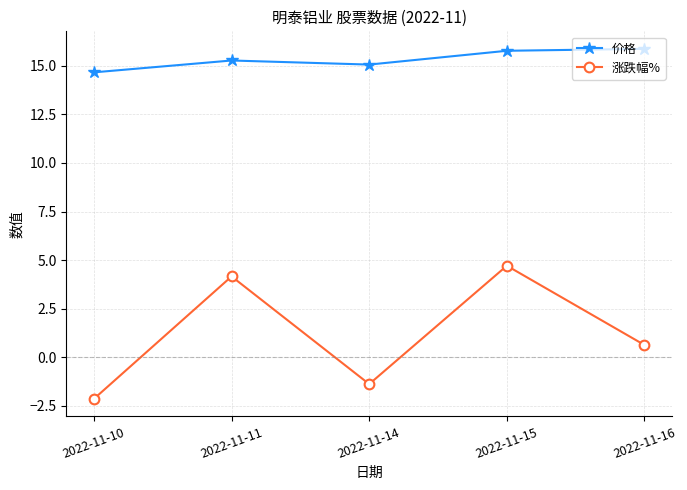

What is the sum of all 价格 values?

76.6